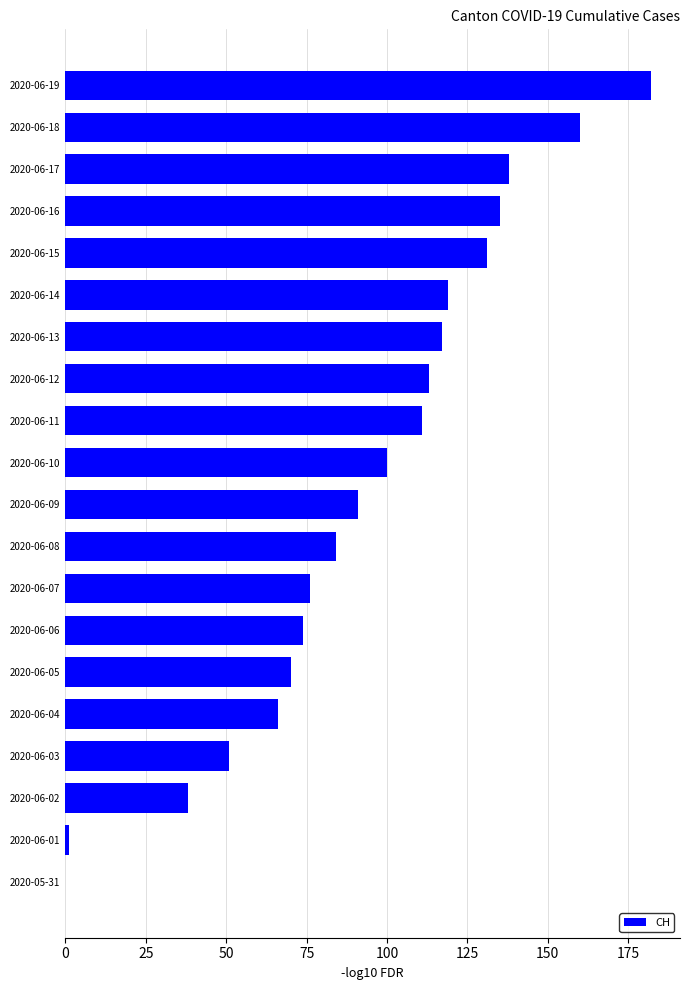

Which has a higher value, 2020-06-09 or 2020-06-10?

2020-06-10